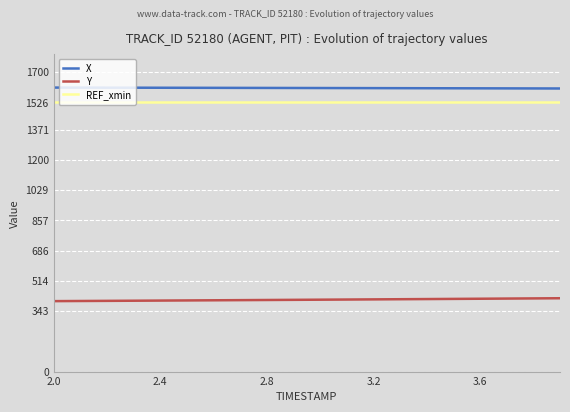

What is the highest value of the REF_xmin series?

1526.9